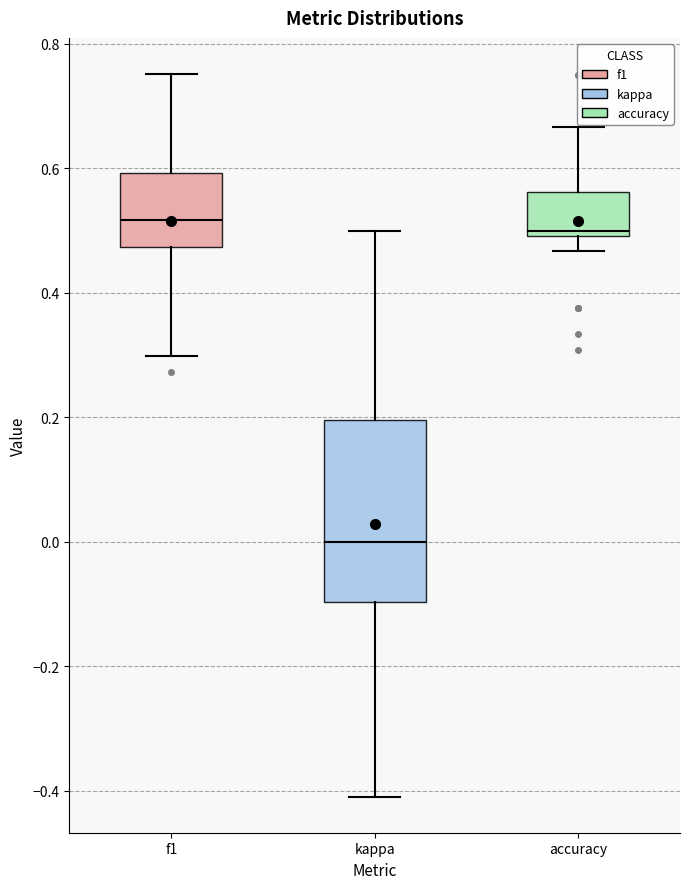

Which box has the lowest median line?

kappa